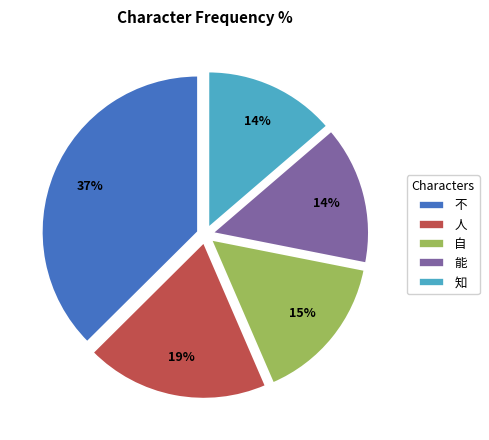

To the nearest percent, what is the combined percentage of 不 and 自?

53%